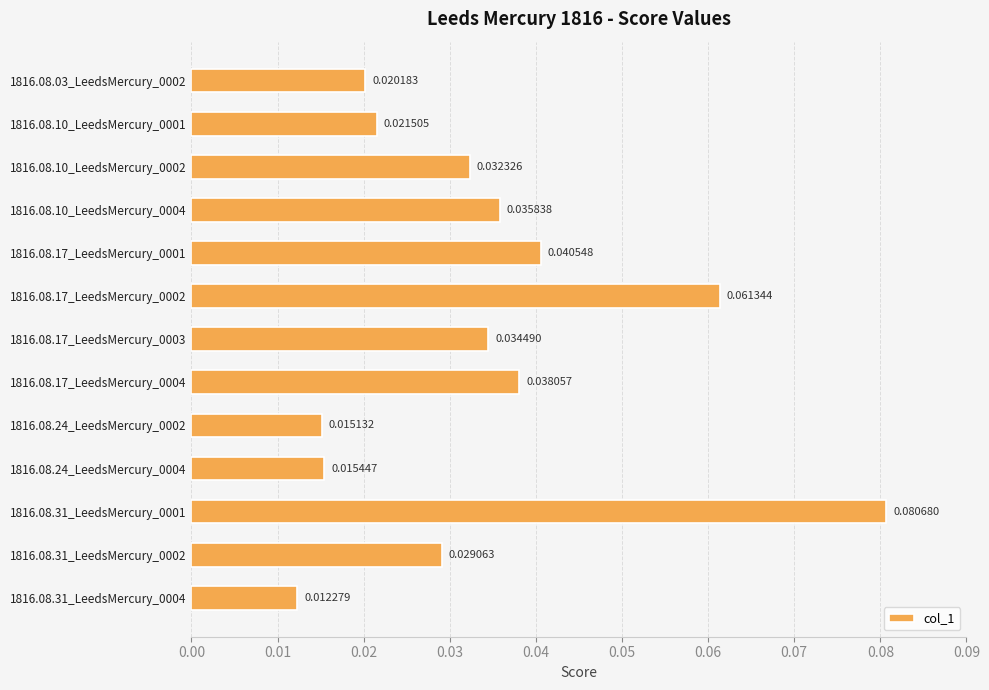

What is the sum of all values?

0.4